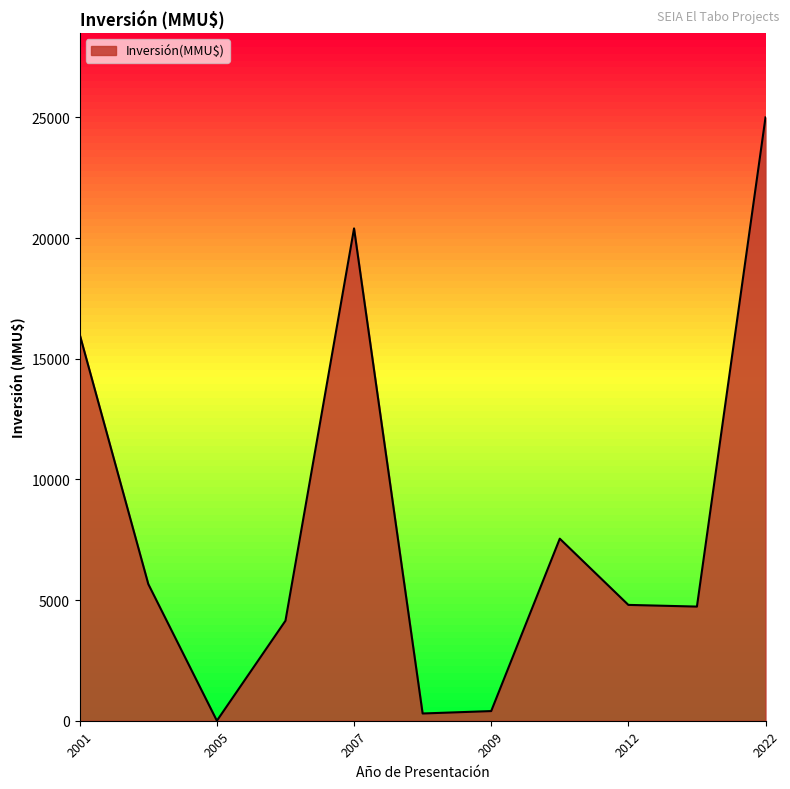

What is the difference between the maximum and minimum values?

25000